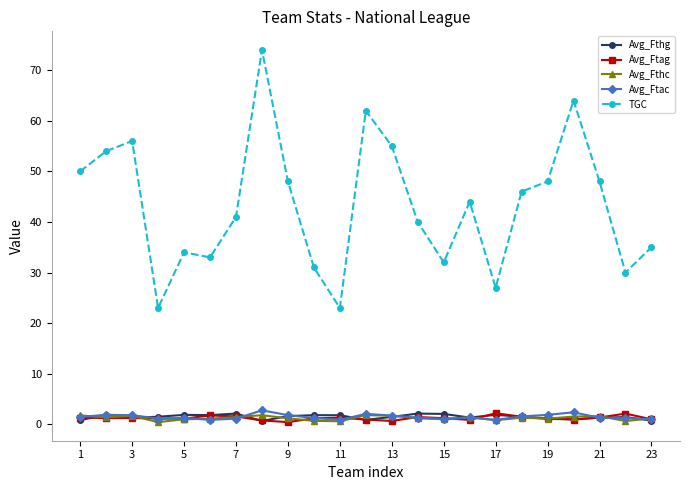

True or false: Avg_Fthg and TGC cross at least once.

False